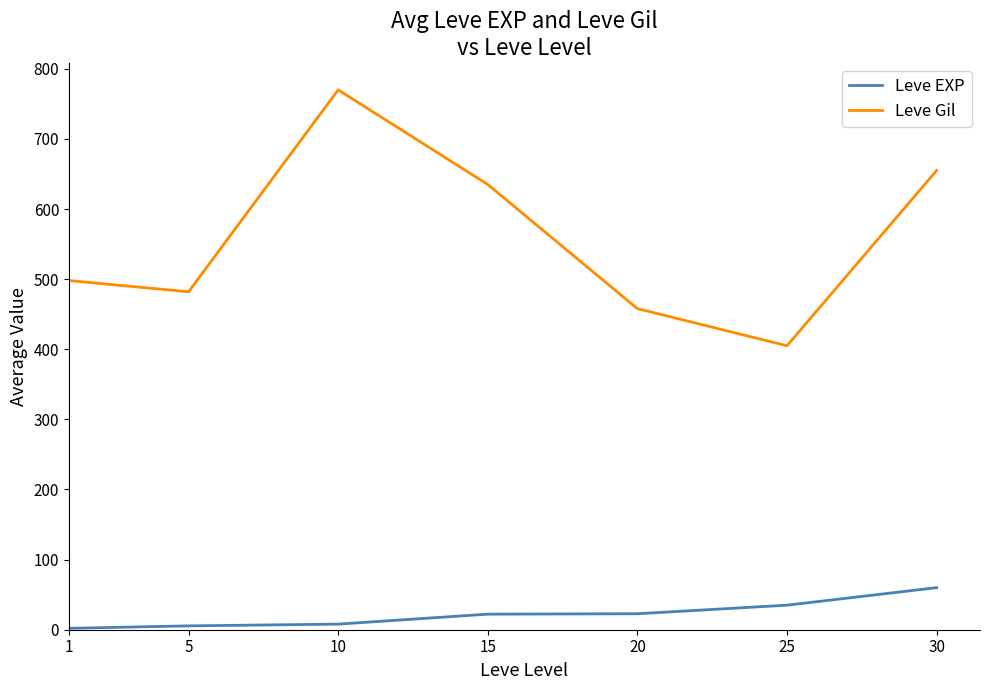

What is the maximum value for Leve Gil?

770.0